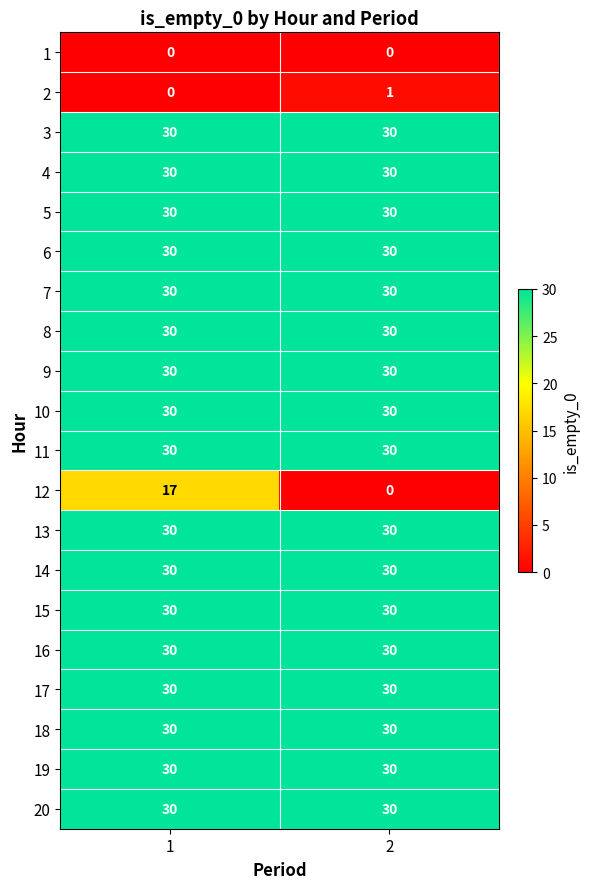

The 19 series shows 42 at 2. True or false?

False